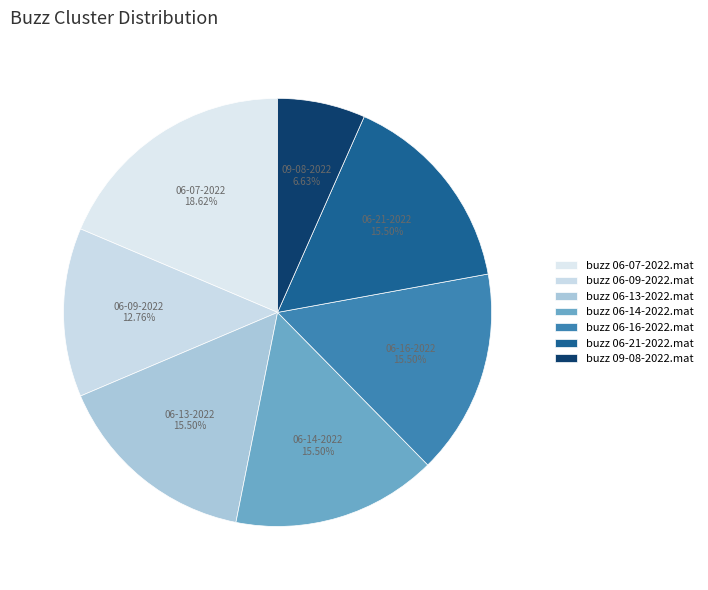

To the nearest percent, what percentage of the pie is buzz 06-16-2022.mat?

15%